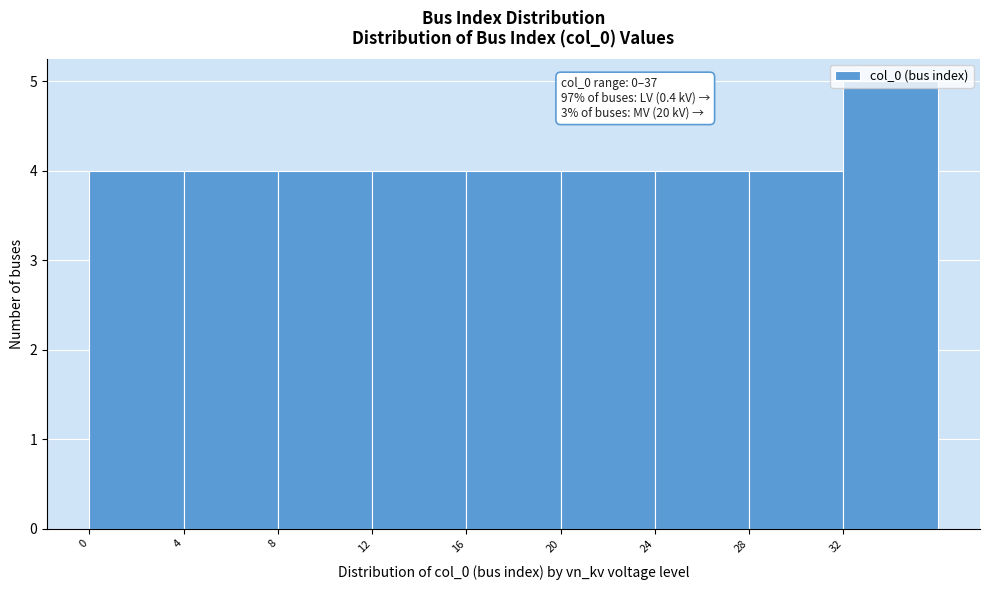

Which range on the x-axis has the tallest bar?

32 to 36